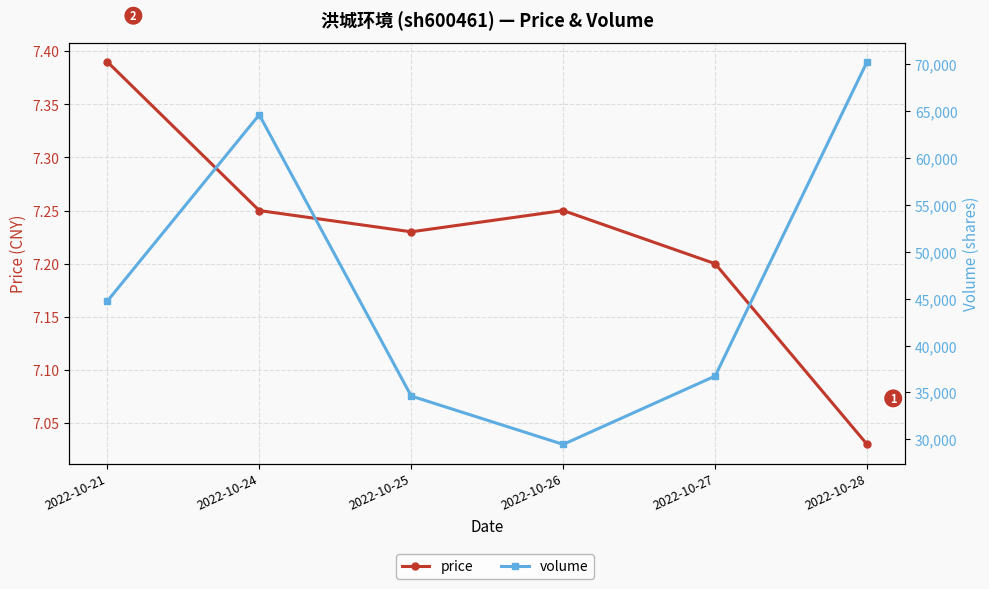

What is the total value across all series at 2022-10-26?

29466.2